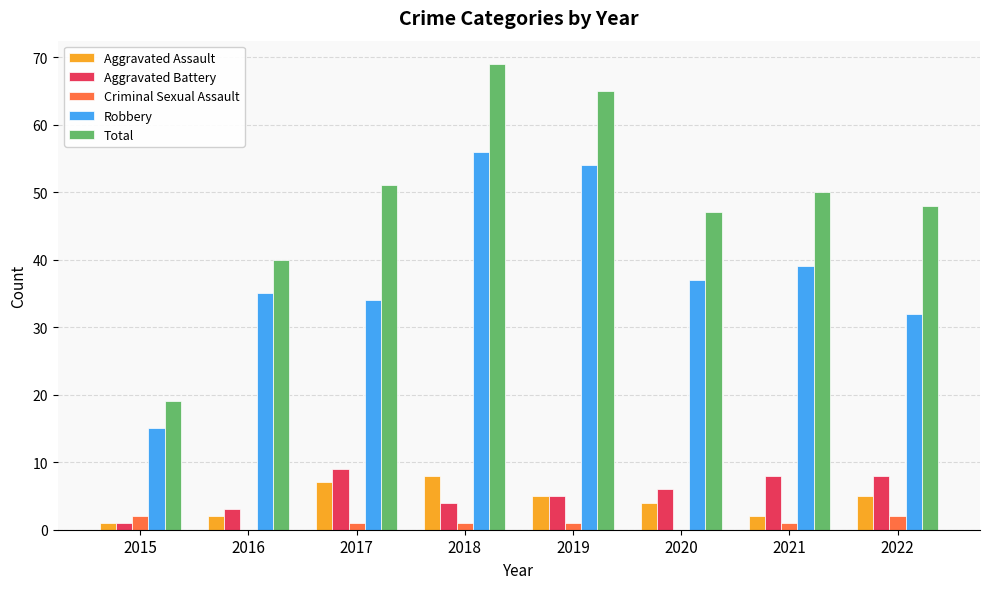

Which series has the largest total across all categories?

Total